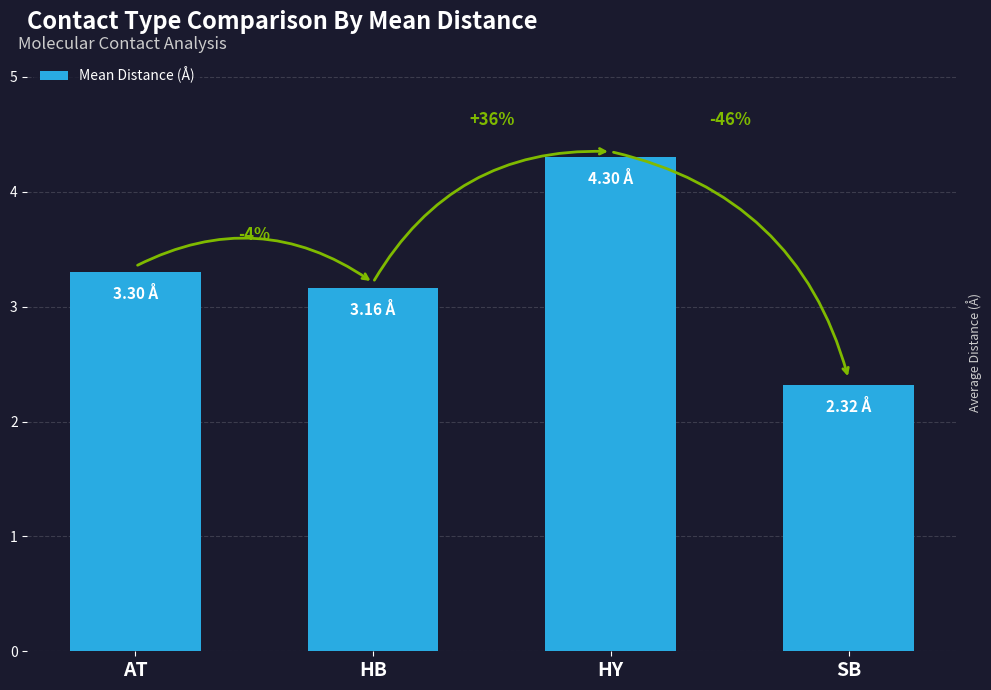

What is the approximate value at AT?

3.3